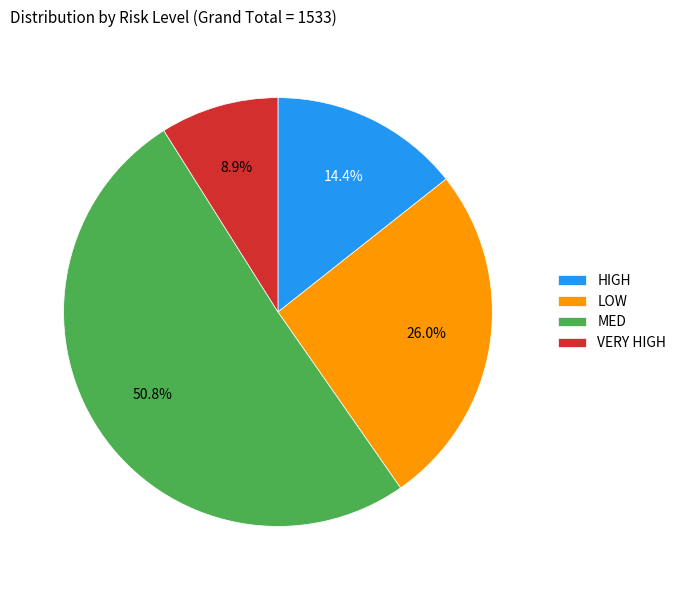

Which has a higher value, LOW or MED?

MED